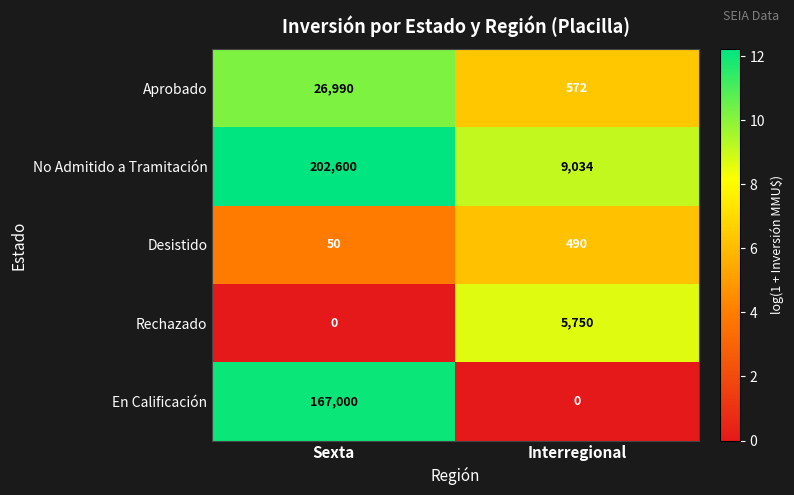

What is the average value of the Rechazado series?

2875